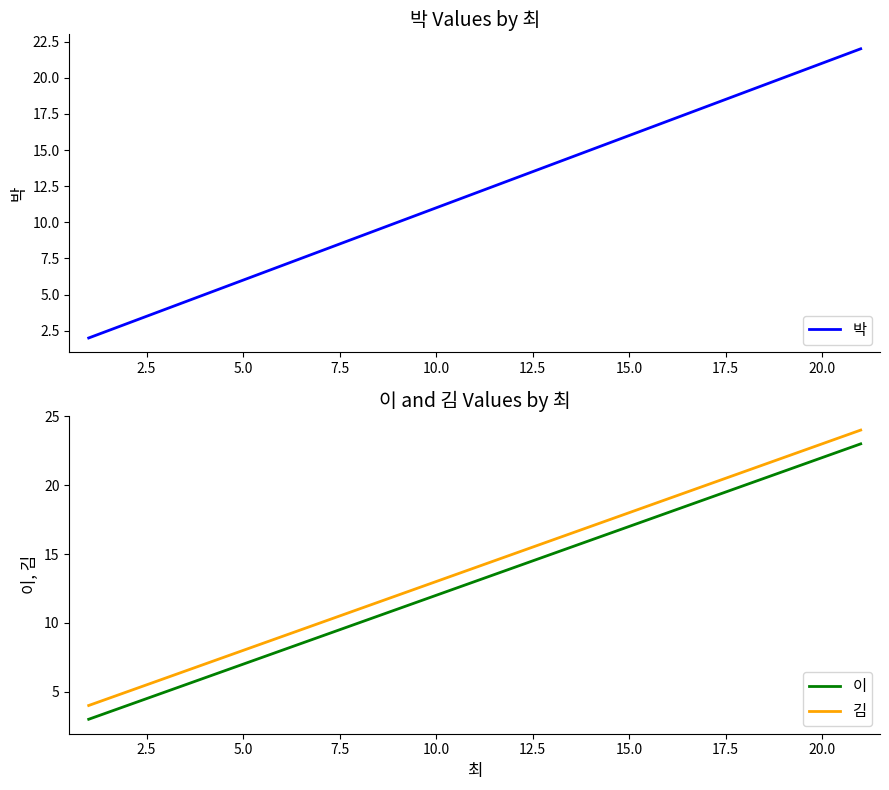

Which series has the largest range (max minus min)?

박